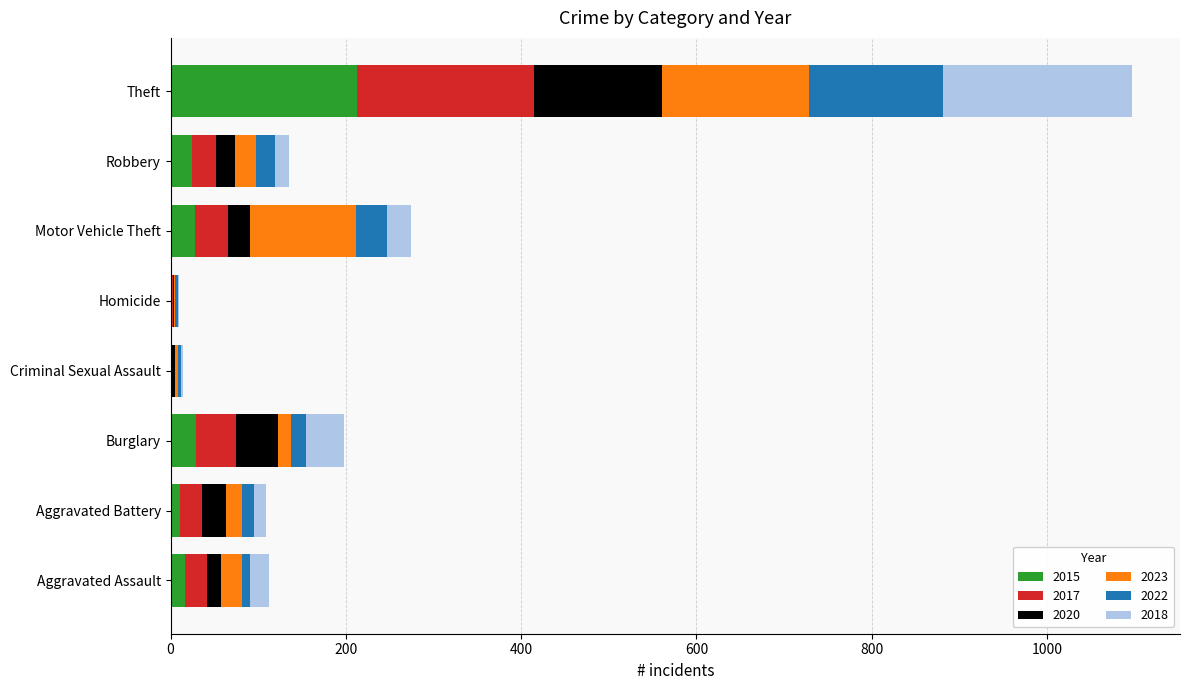

At which category is the sum across all series the highest?

Theft